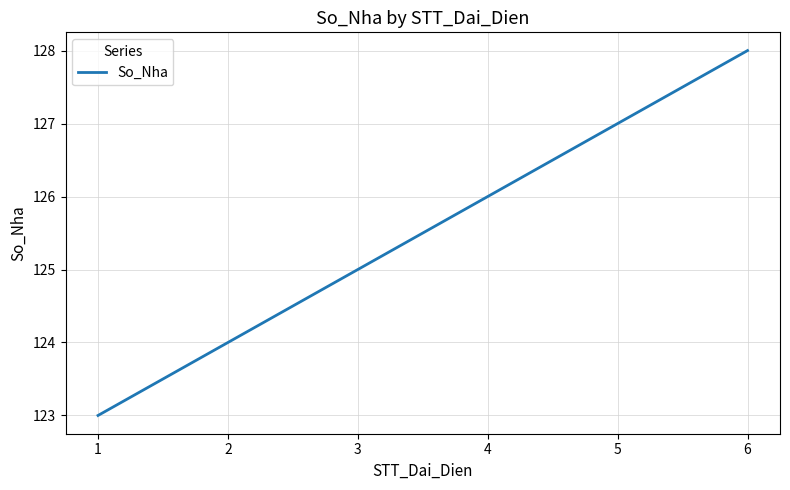

True or false: there are more than 2 points higher than both neighbors.

False